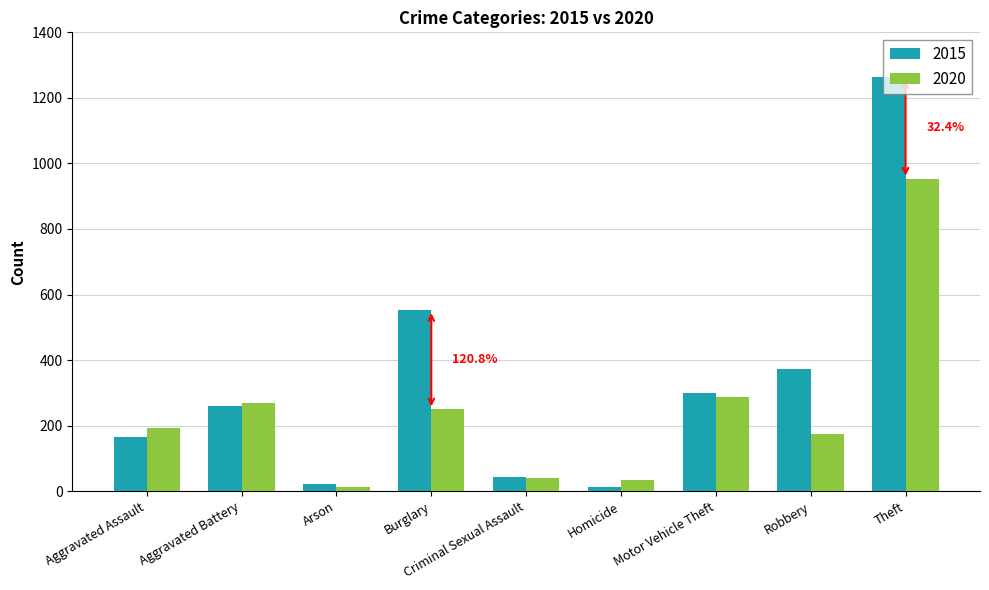

Which series has the largest total across all categories?

2015